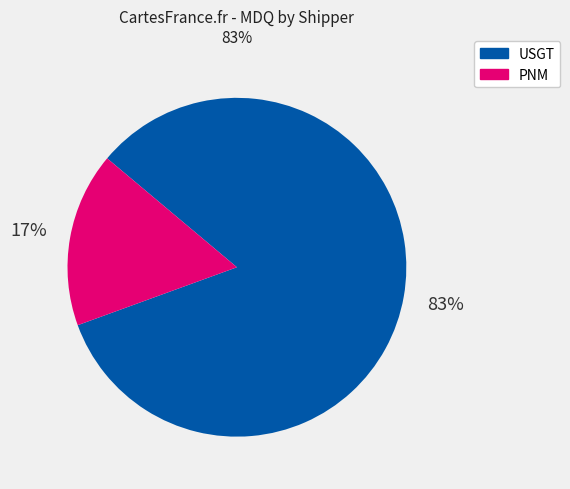

Is there a majority slice in this chart?

Yes